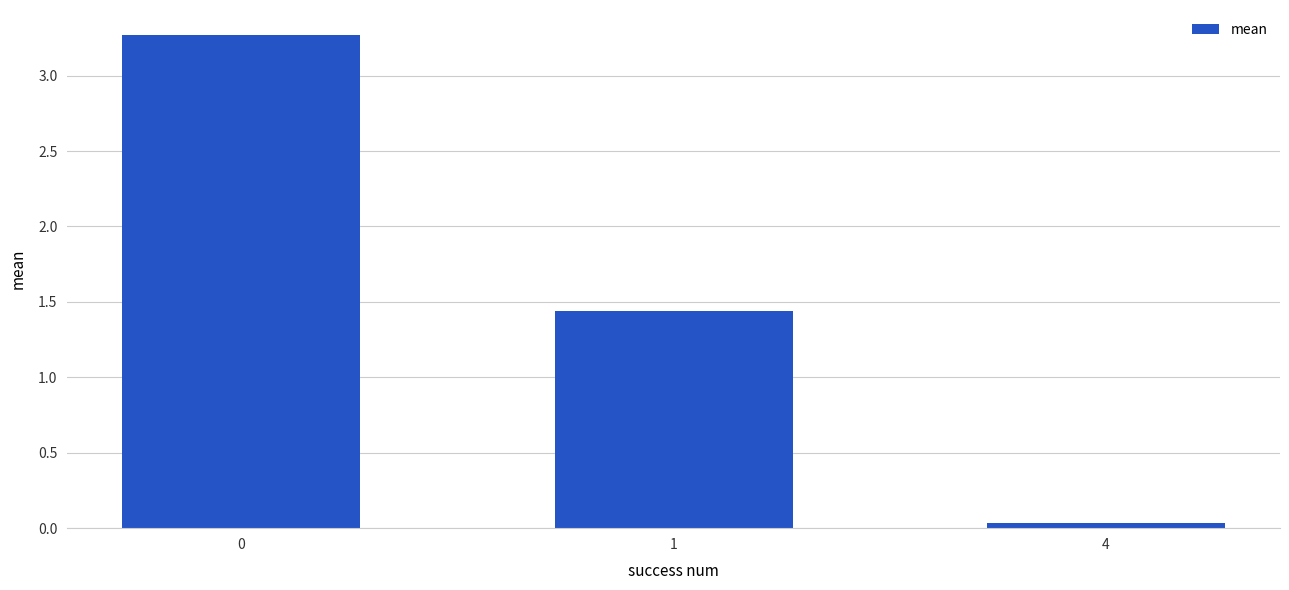

What is the change in value from 0 to 1?

-1.8